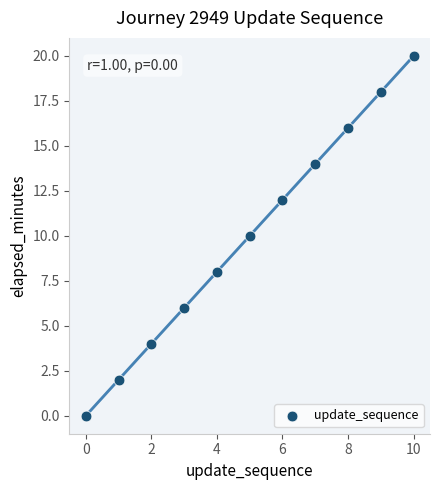

What is the average Y value?

10